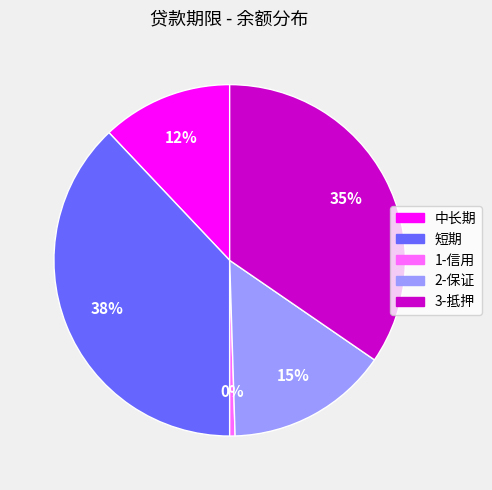

To the nearest percent, what is the average slice percentage?

20%